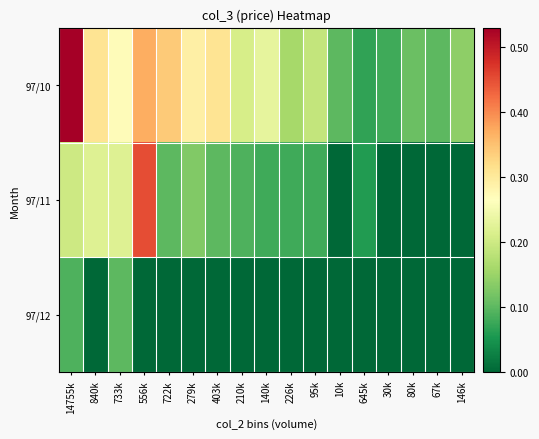

Reading right to left, transcribe all the data shown in this chart.

97/10: 146k=0.1	67k=0.1	80k=0.1	30k=0.1	645k=0.1	10k=0.1	95k=0.2	226k=0.2	140k=0.2	210k=0.2	403k=0.3	279k=0.3	722k=0.3	556k=0.4	733k=0.3	840k=0.3	14755k=0.5
97/11: 146k=0.0	67k=0.0	80k=0.0	30k=0.0	645k=0.1	10k=0.0	95k=0.1	226k=0.1	140k=0.1	210k=0.1	403k=0.1	279k=0.1	722k=0.1	556k=0.5	733k=0.2	840k=0.2	14755k=0.2
97/12: 146k=0.0	67k=0.0	80k=0.0	30k=0.0	645k=0.0	10k=0.0	95k=0.0	226k=0.0	140k=0.0	210k=0.0	403k=0.0	279k=0.0	722k=0.0	556k=0.0	733k=0.1	840k=0.0	14755k=0.1